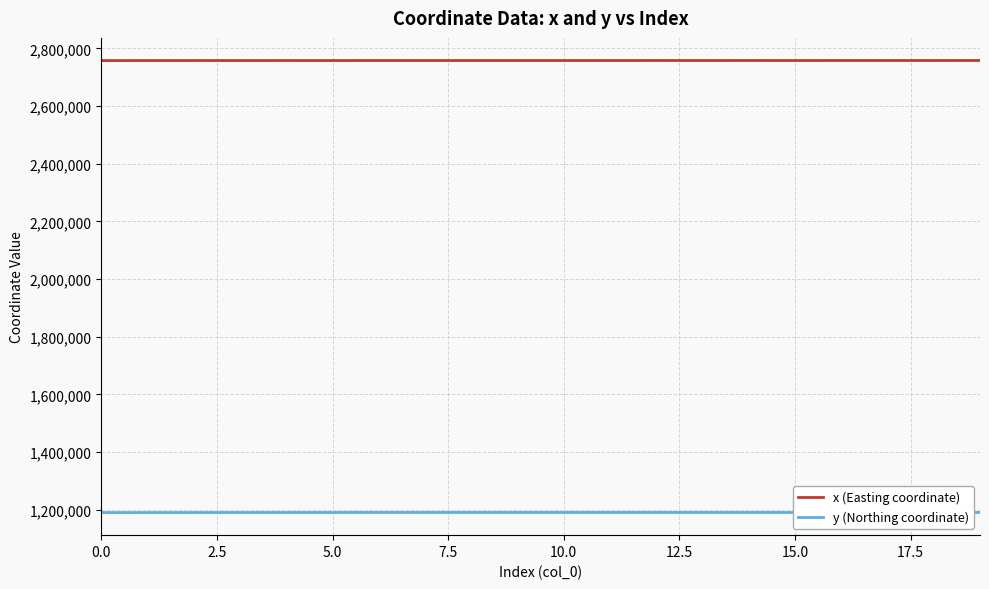

Which series has the largest range (max minus min)?

y (Northing coordinate)